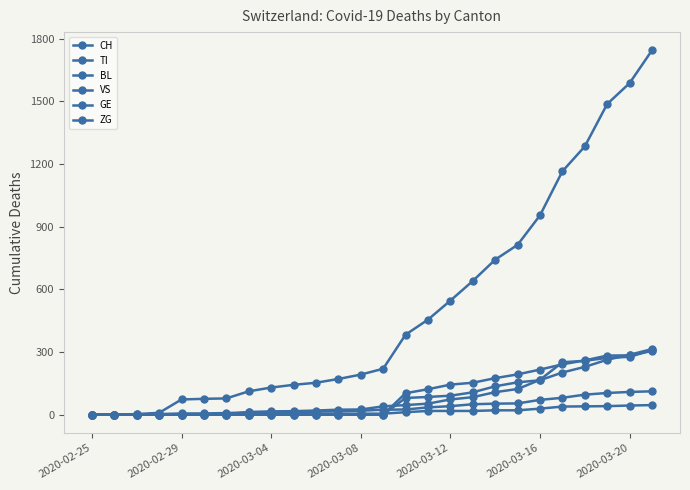

How many distinct data groups are displayed?

6